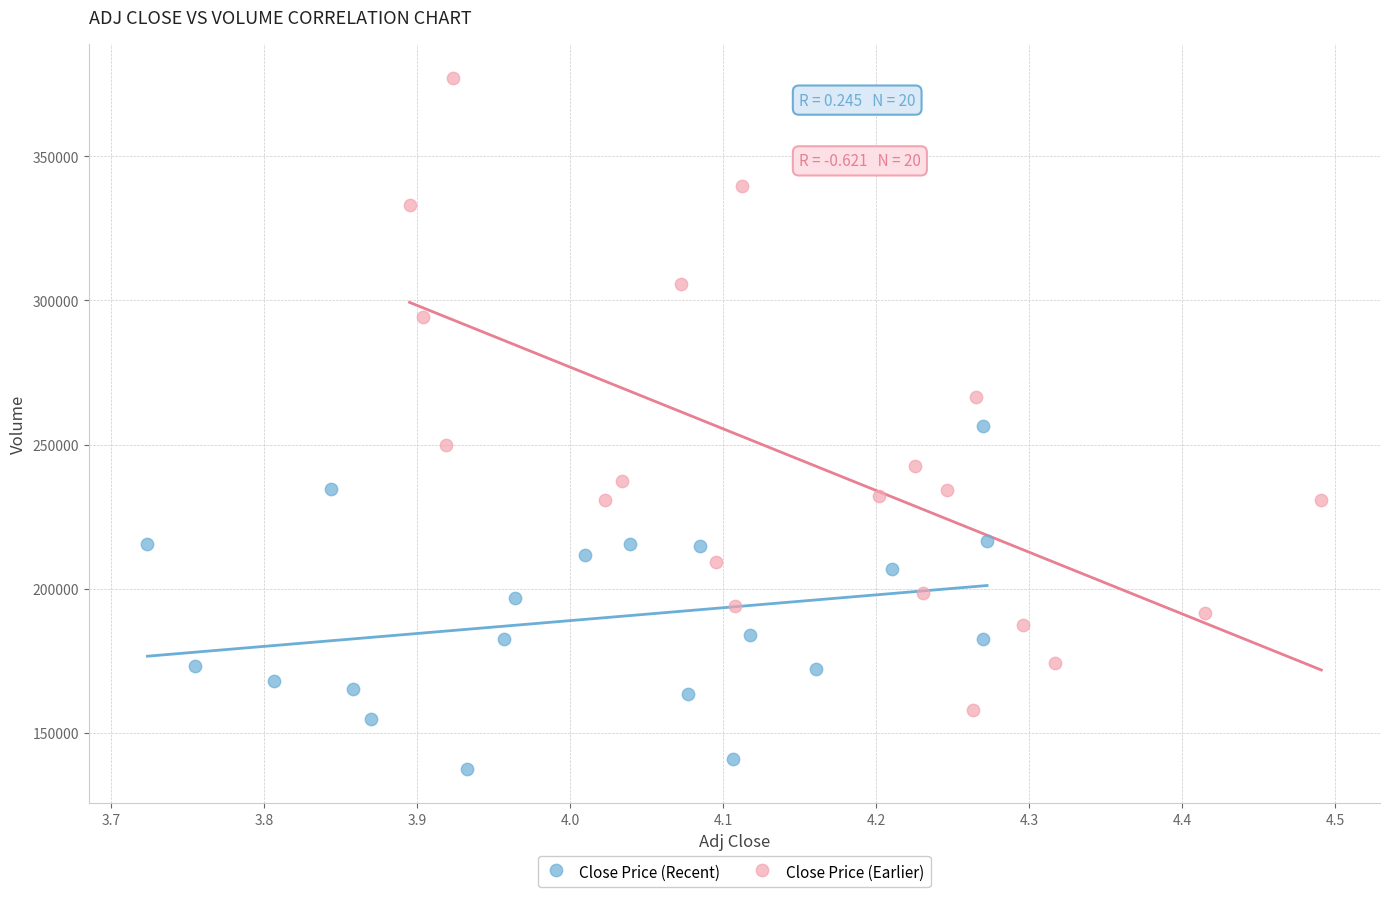

Which series has the largest Y range (max minus min)?

Close Price (Earlier)